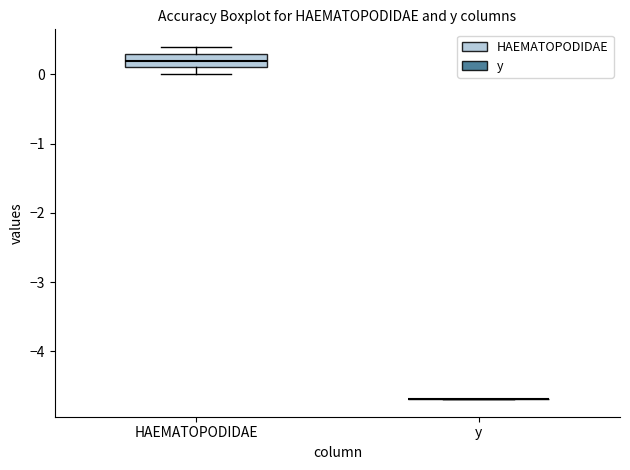

Reading left to right, transcribe this box plot: for each box, give where its median line is, the range the box spans, and where its two whiskers end, as read against the y-axis. The values are not printed on the chart, so give them approximately, as read against the axis.

HAEMATOPODIDAE: median 0.2, box 0.1 to 0.3, whiskers 0.0 to 0.4
y: box collapsed to a line at -4.7, whiskers -4.7 to -4.7